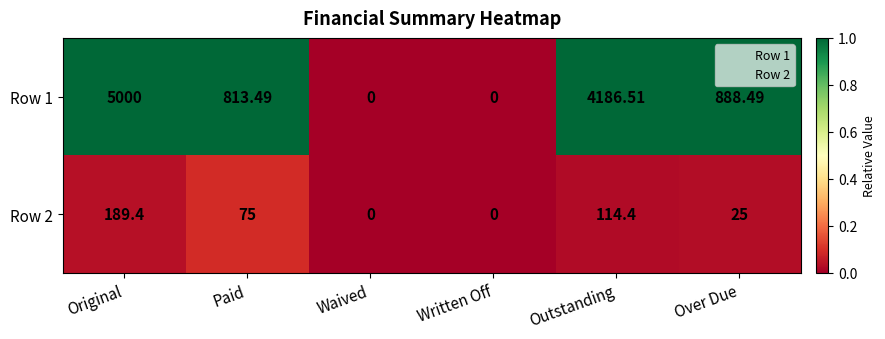

At which label is Row 2 closest to 94?

Paid